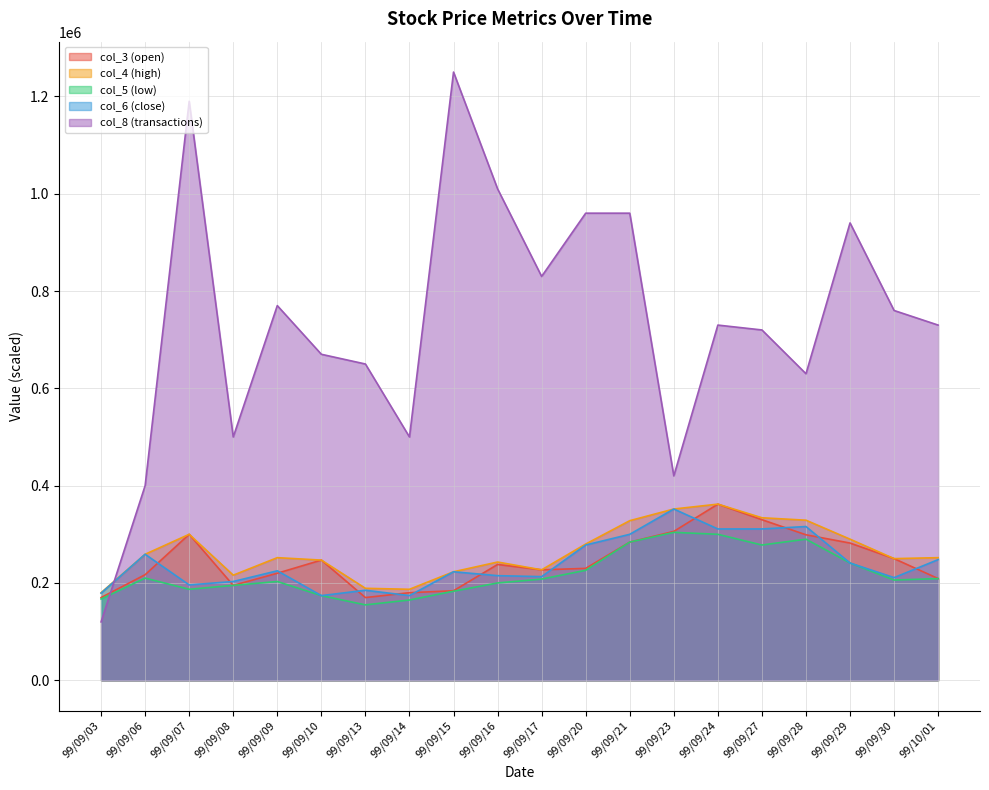

Which has a higher value, 99/09/10 or 99/09/13?

99/09/10